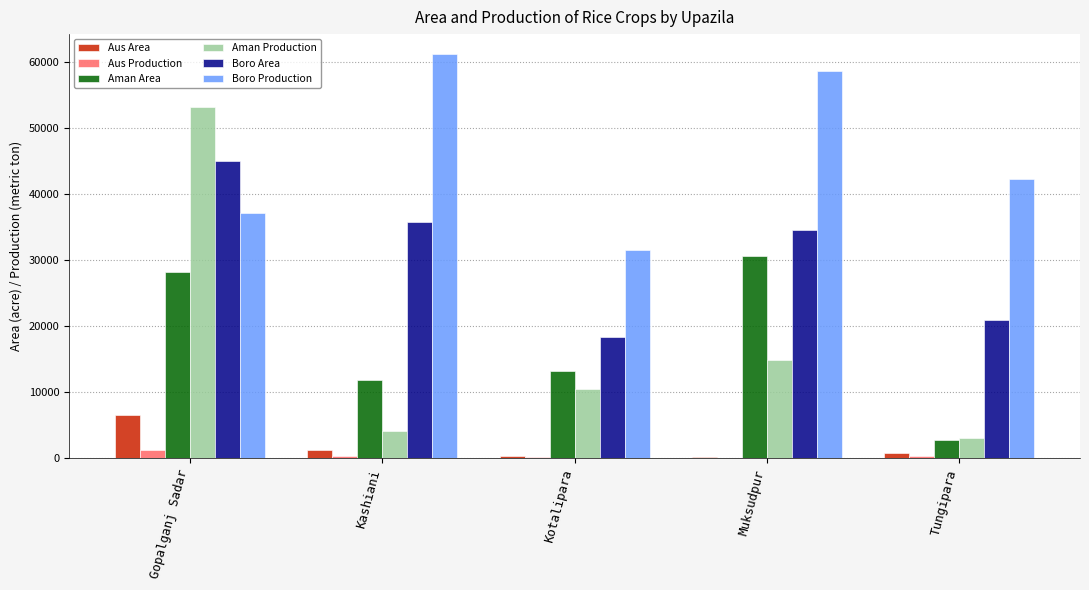

Does the chart contain stacked bars?

No